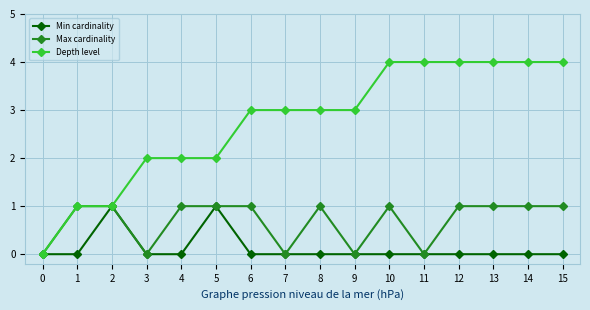

What is the maximum value shown in the chart?

4